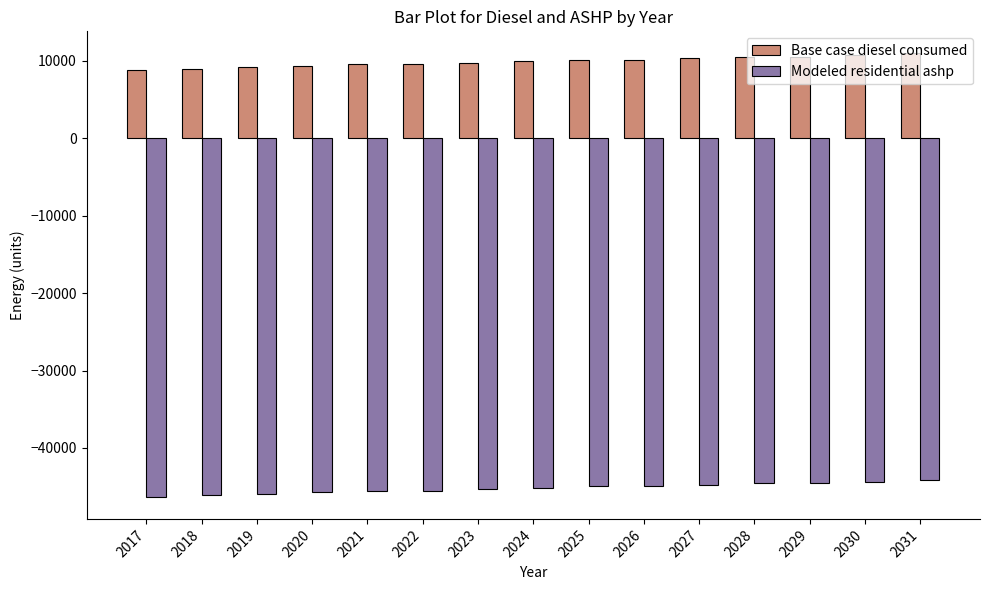

Is the value of Modeled residential ashp at 2027 greater than the value of Base case diesel consumed at 2024?

No